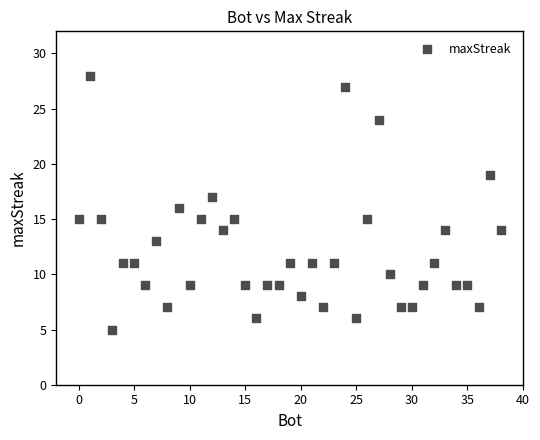

What is the range of X values (max minus min)?

38